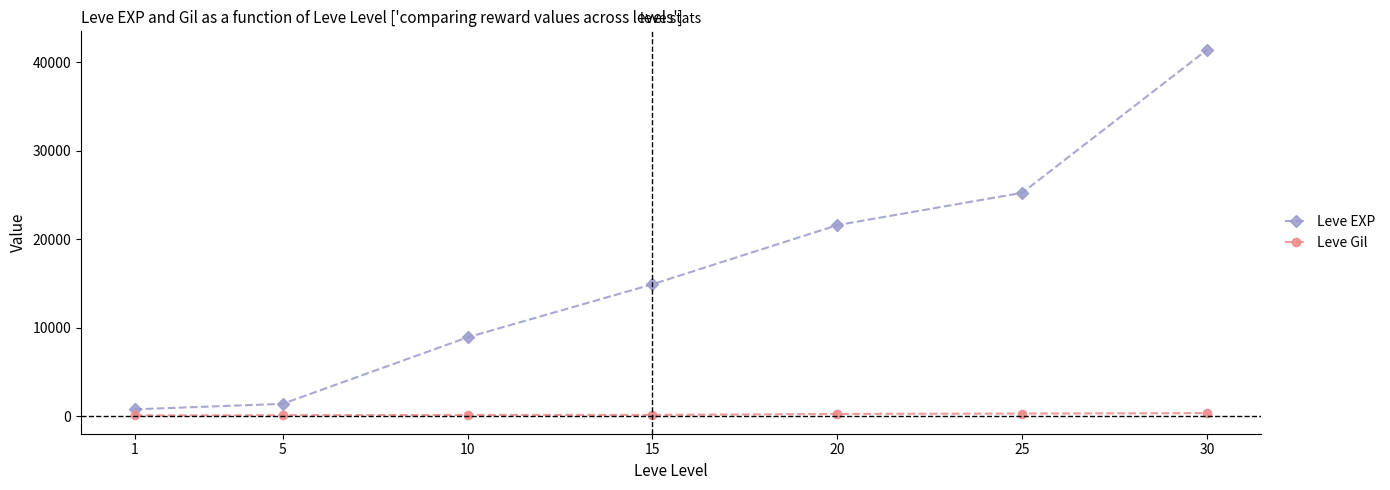

At 1, list the series in order from smallest to largest.

Leve Gil, Leve EXP